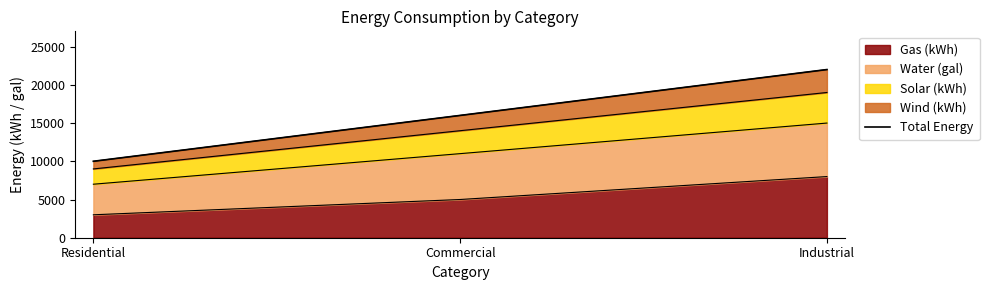

Where is the data nearest to the value 16000?

Commercial